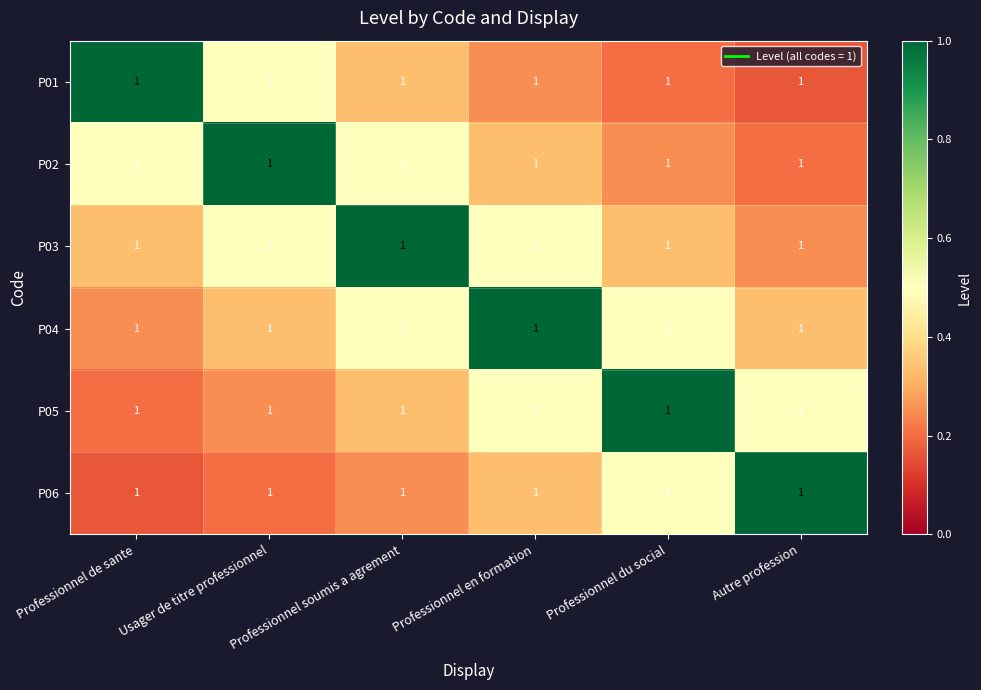

Reading left to right, transcribe all the data shown in this chart.

P01: Professionnel de sante=1.0	Usager de titre professionnel=1.0	Professionnel soumis a agrement=1.0	Professionnel en formation=1.0	Professionnel du social=1.0	Autre profession=1.0
P02: Professionnel de sante=1.0	Usager de titre professionnel=1.0	Professionnel soumis a agrement=1.0	Professionnel en formation=1.0	Professionnel du social=1.0	Autre profession=1.0
P03: Professionnel de sante=1.0	Usager de titre professionnel=1.0	Professionnel soumis a agrement=1.0	Professionnel en formation=1.0	Professionnel du social=1.0	Autre profession=1.0
P04: Professionnel de sante=1.0	Usager de titre professionnel=1.0	Professionnel soumis a agrement=1.0	Professionnel en formation=1.0	Professionnel du social=1.0	Autre profession=1.0
P05: Professionnel de sante=1.0	Usager de titre professionnel=1.0	Professionnel soumis a agrement=1.0	Professionnel en formation=1.0	Professionnel du social=1.0	Autre profession=1.0
P06: Professionnel de sante=1.0	Usager de titre professionnel=1.0	Professionnel soumis a agrement=1.0	Professionnel en formation=1.0	Professionnel du social=1.0	Autre profession=1.0